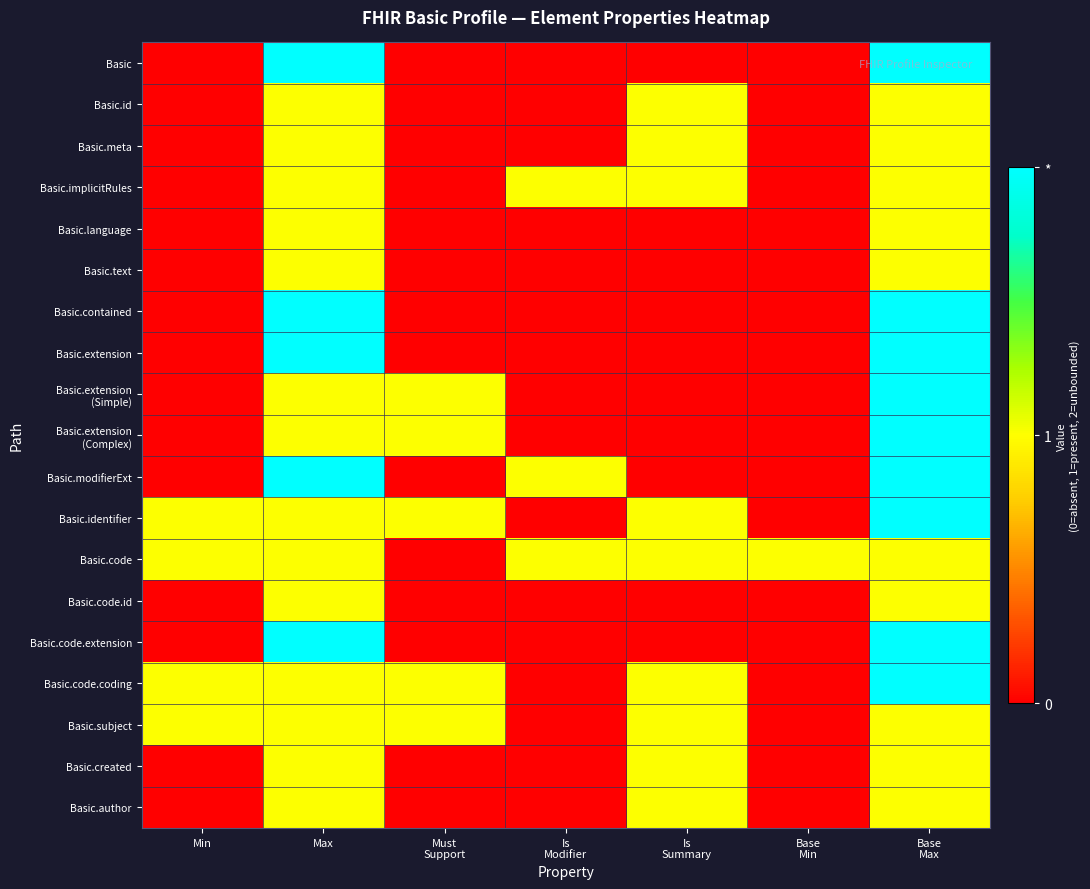

Between Max and Min, which is larger?

Max